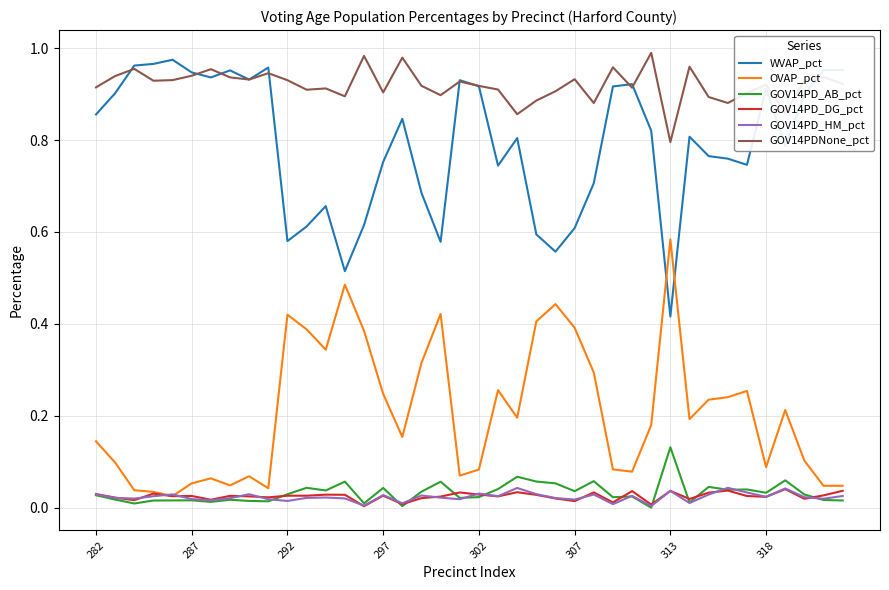

True or false: GOV14PDNone_pct and OVAP_pct cross at least once.

False